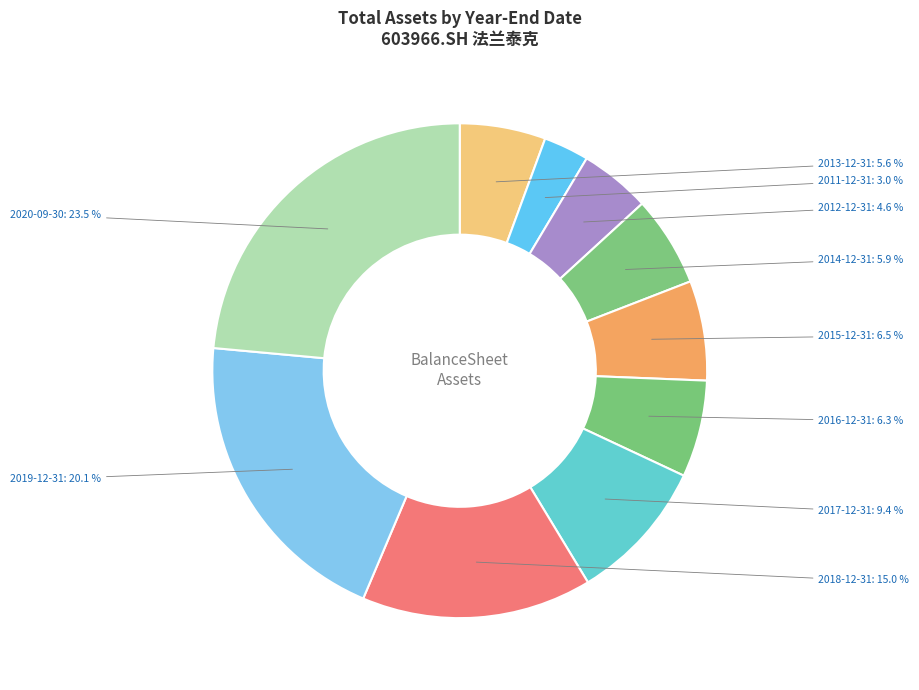

True or false: 2019-12-31 accounts for 20% of the total.

True